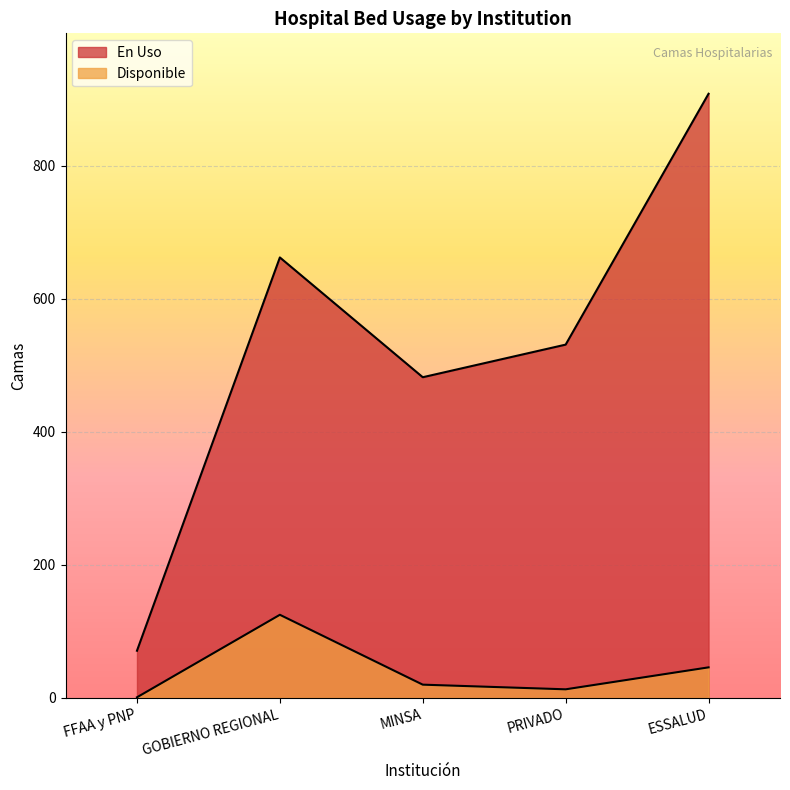

What is the difference between the highest and lowest values at ESSALUD?

862